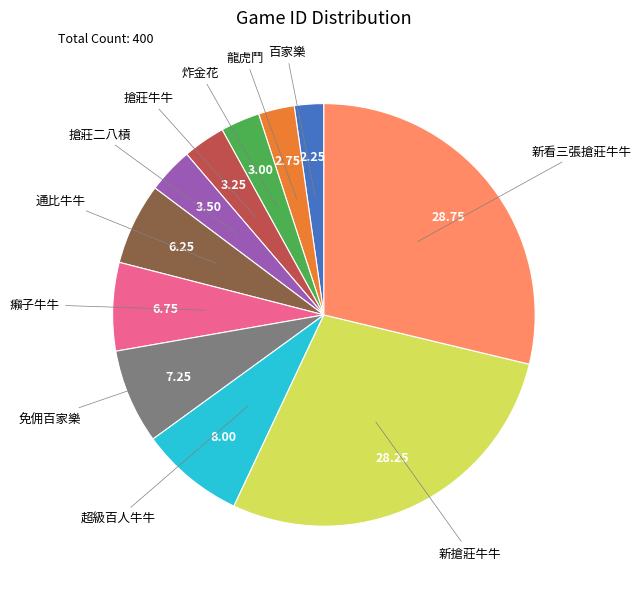

How many segments does this pie chart have?

11